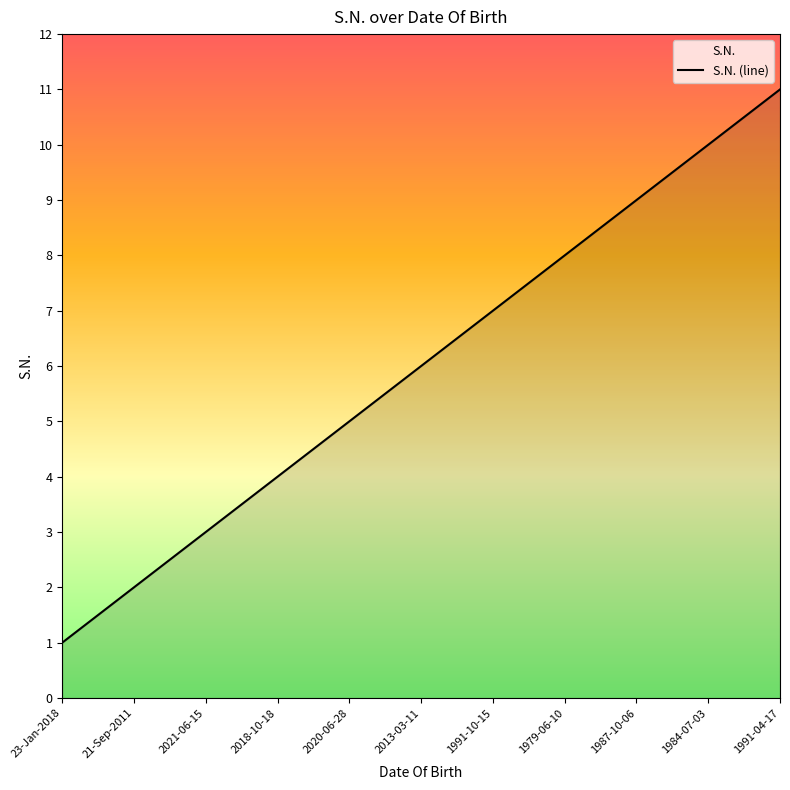

What is the minimum value shown in the chart?

1